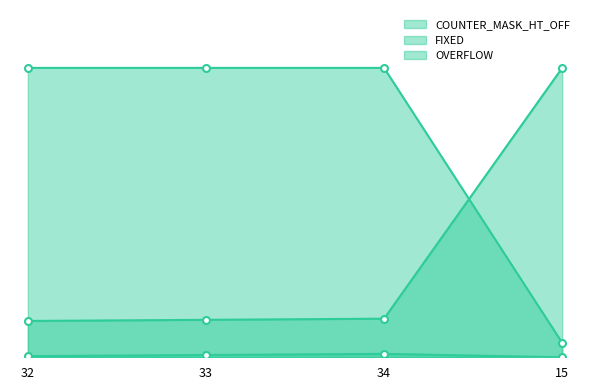

At which category is the sum across all series the highest?

34